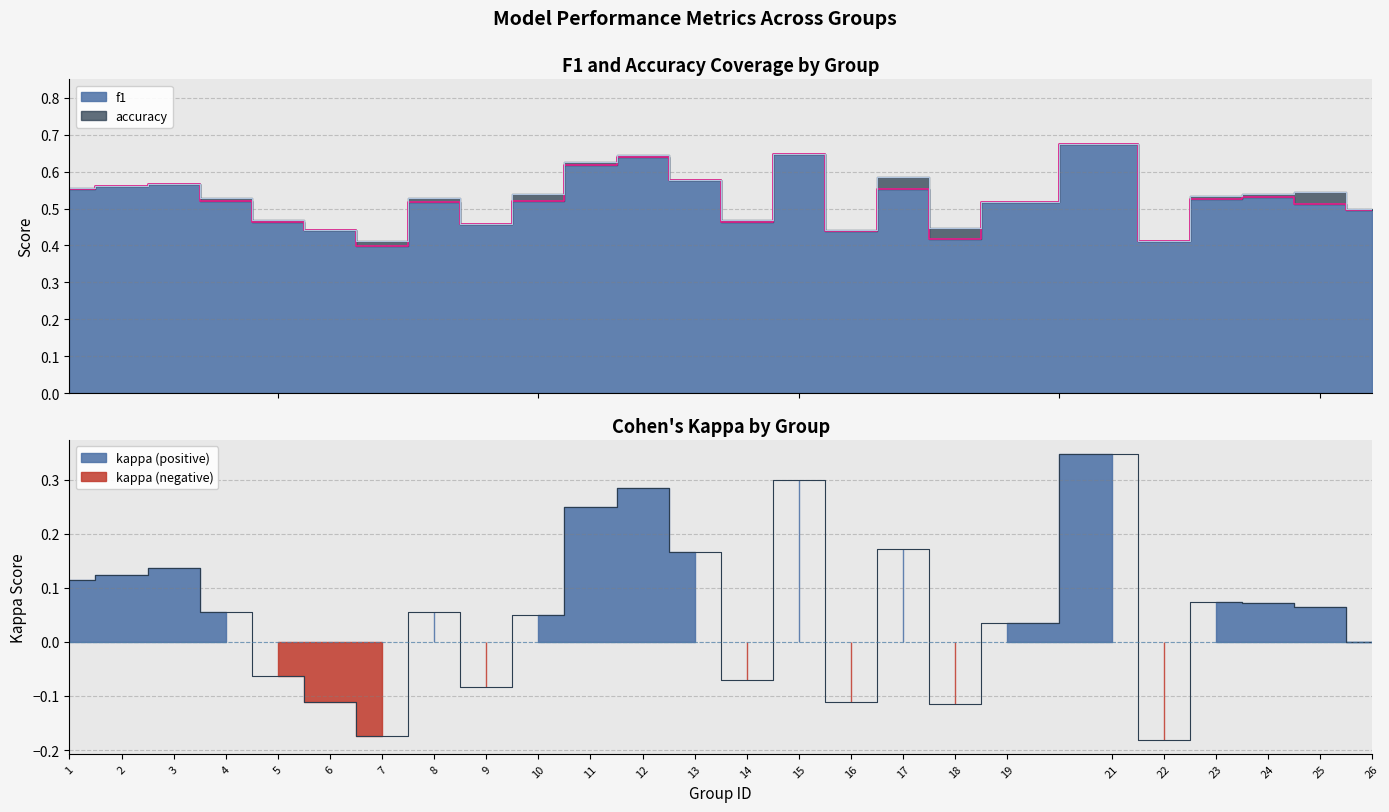

At how many categories does at least one series exceed 0?

25